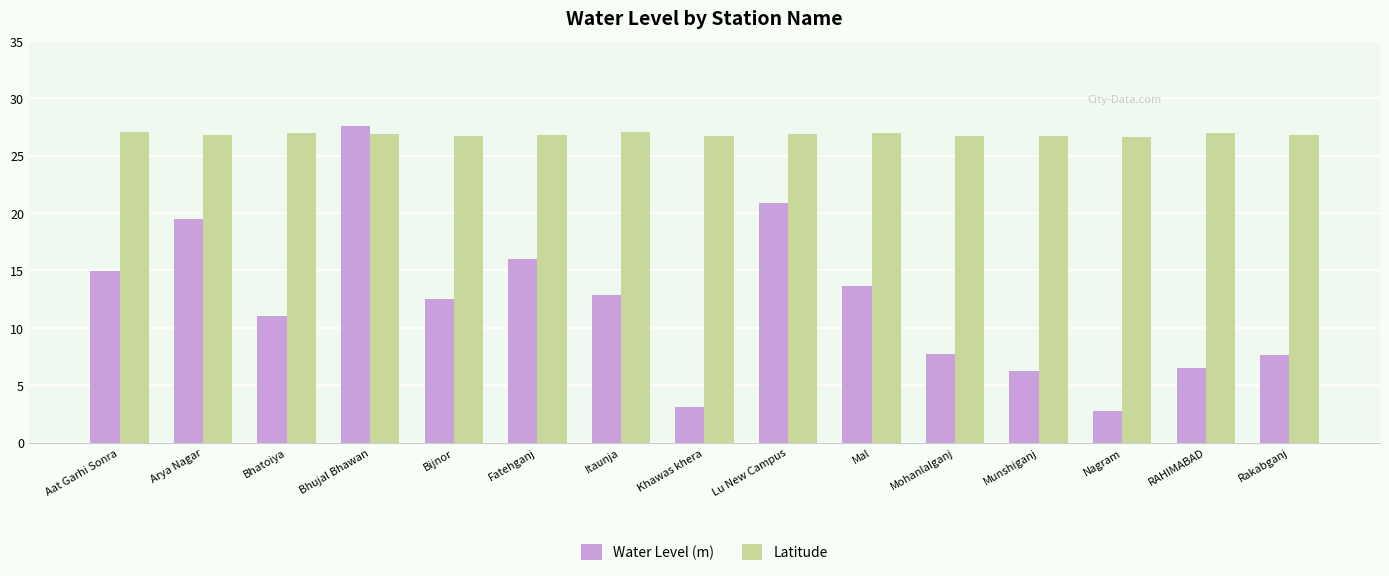

Which category has the highest value across all series?

Bhujal Bhawan